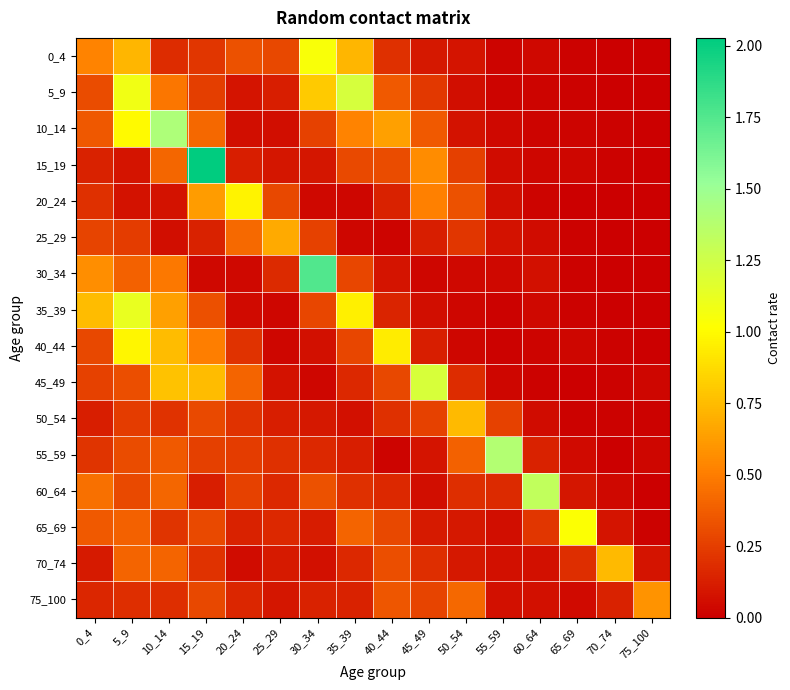

Between 50_54 and 75_100, which is larger?

50_54